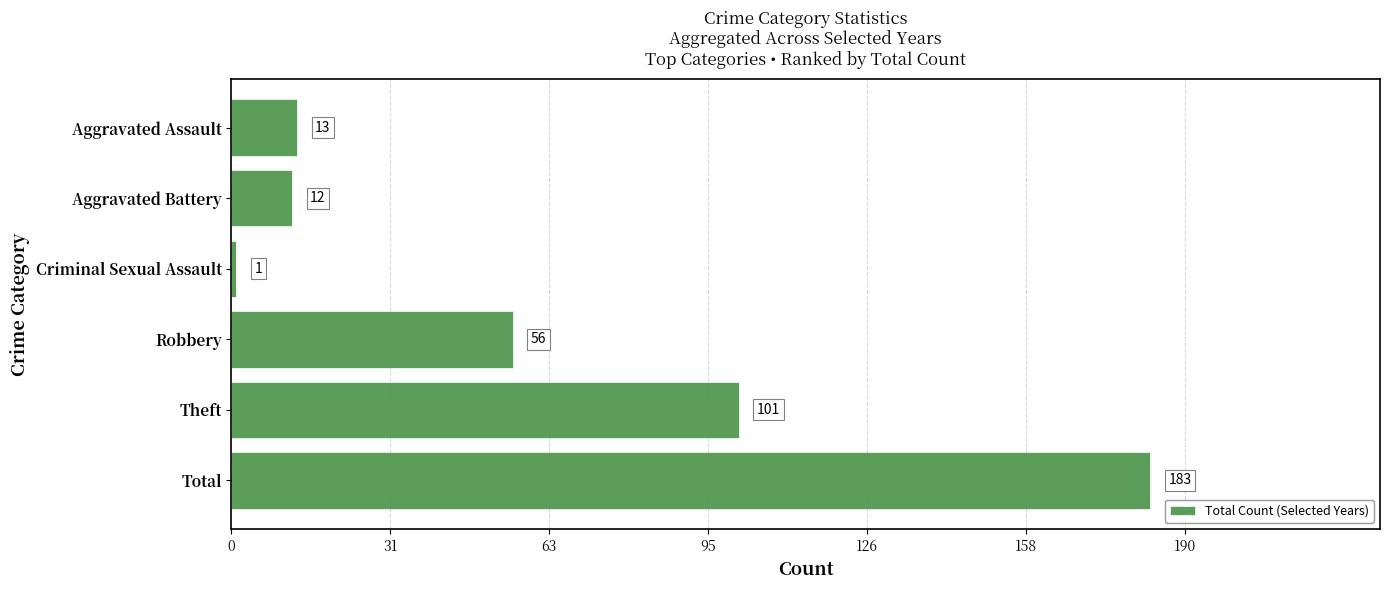

Reading top to bottom, list all the values displayed in this chart.

13	12	1	56	101	183